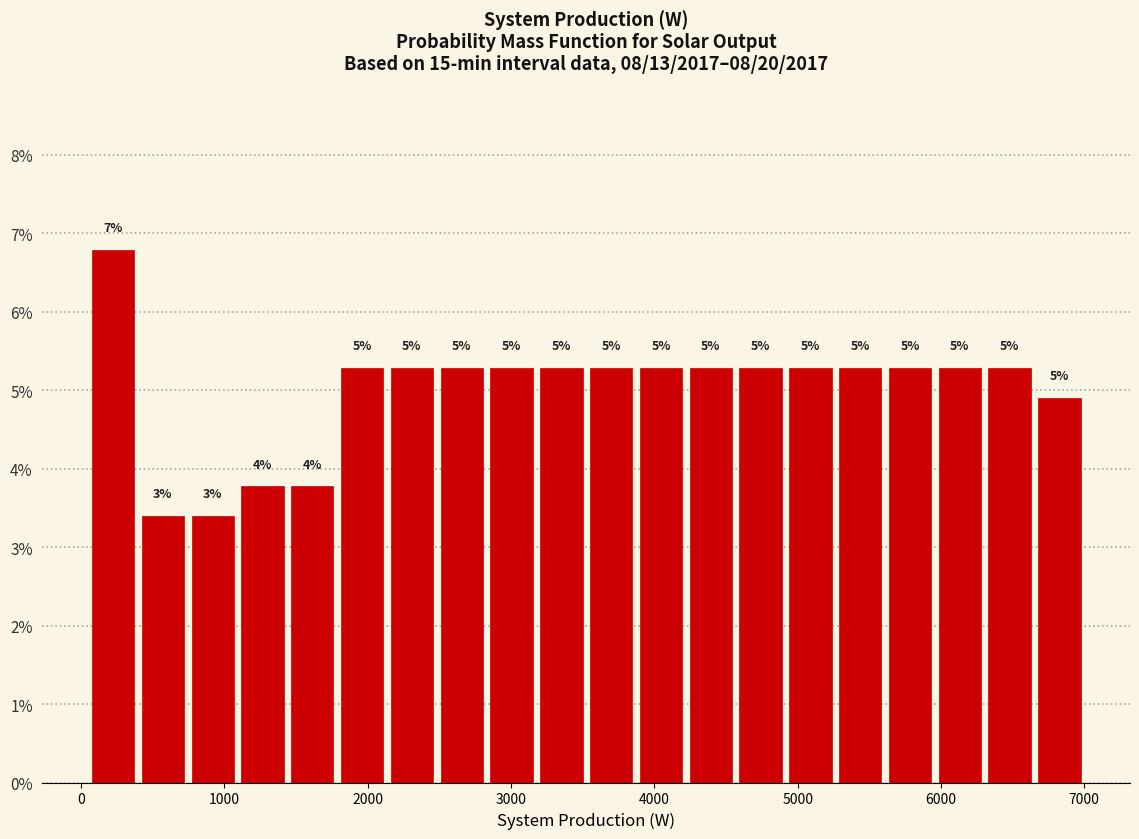

Read against the x-axis, roughly where is the centre of the tallest bar?

200